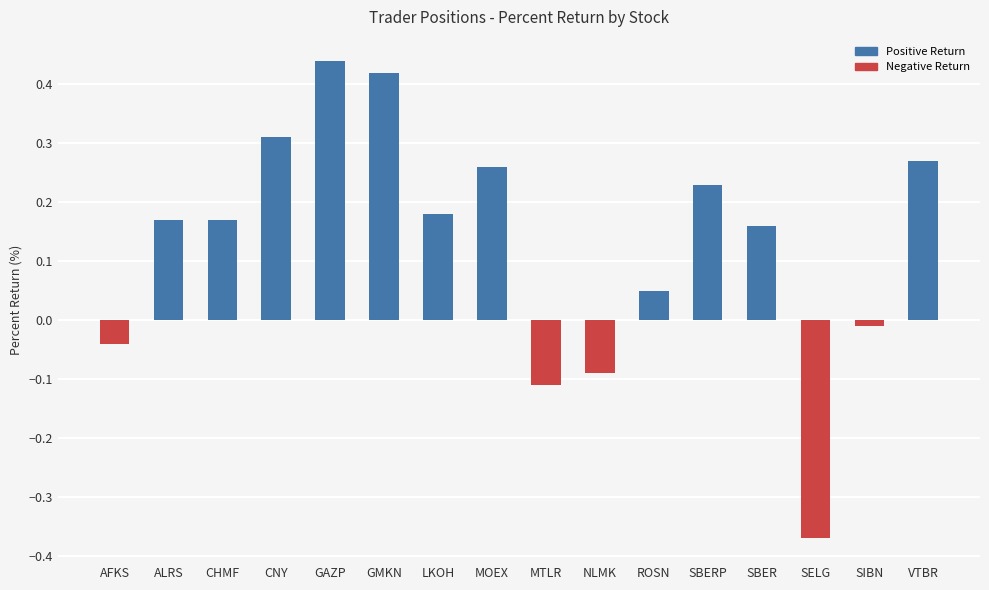

What is the change in value from AFKS to VTBR?

+0.3